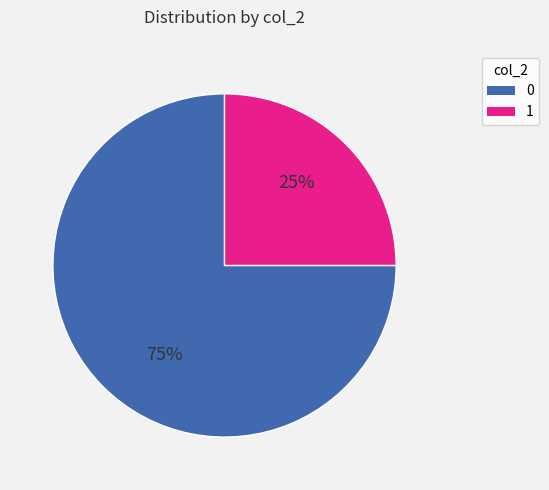

Is the sum of 0 and 1 greater than half?

Yes